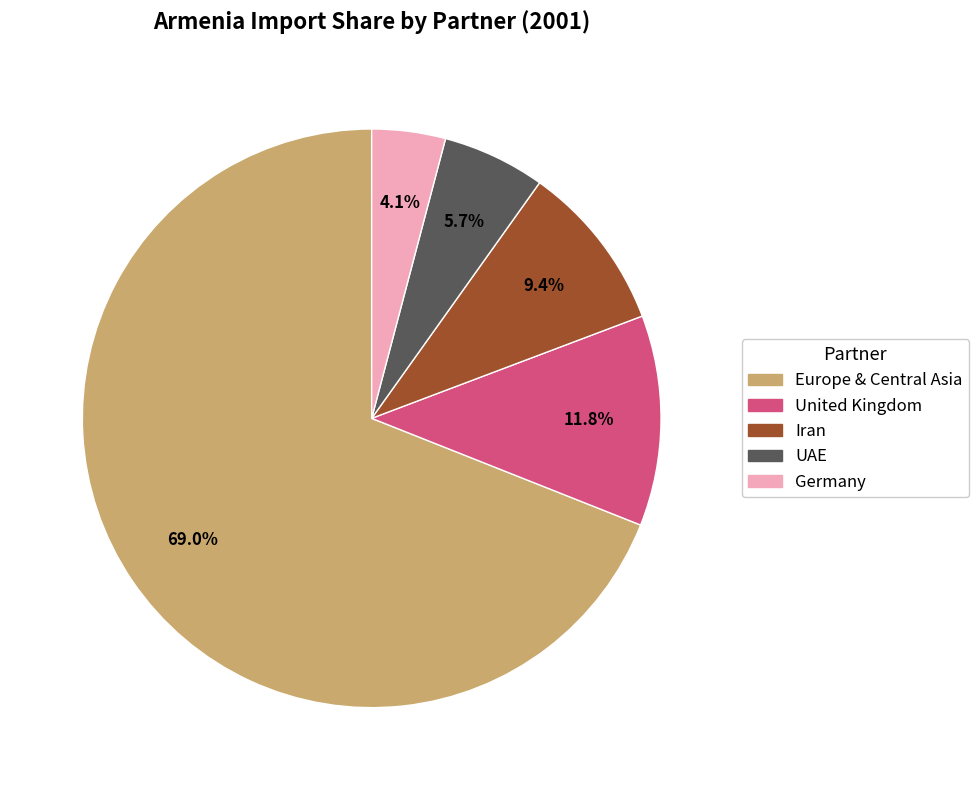

Is there a majority slice in this chart?

Yes